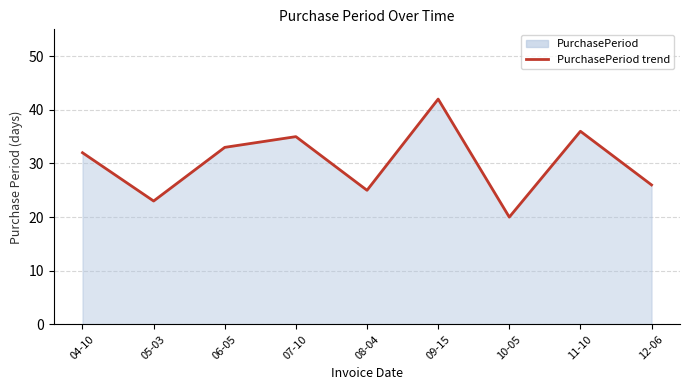

Reading left to right, transcribe all the data shown in this chart.

04-10=32	05-03=23	06-05=33	07-10=35	08-04=25	09-15=42	10-05=20	11-10=36	12-06=26